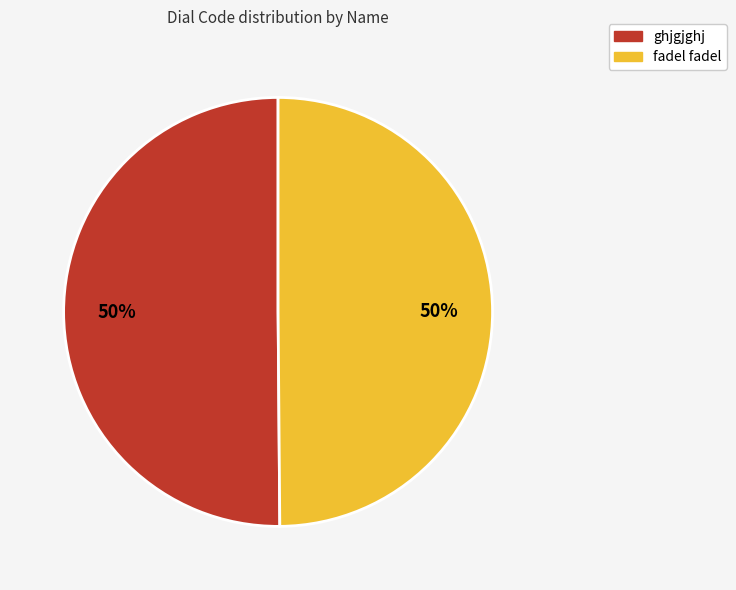

Count the number of slices in the pie.

2